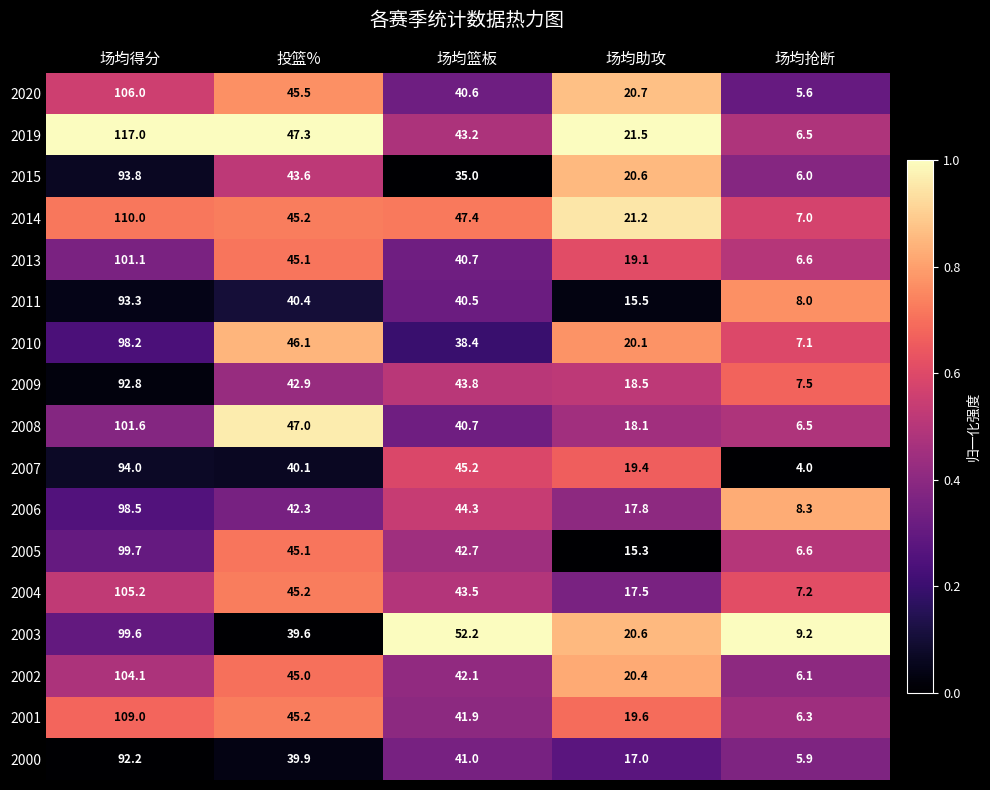

At which category does the chart reach its minimum across all series?

场均抢断